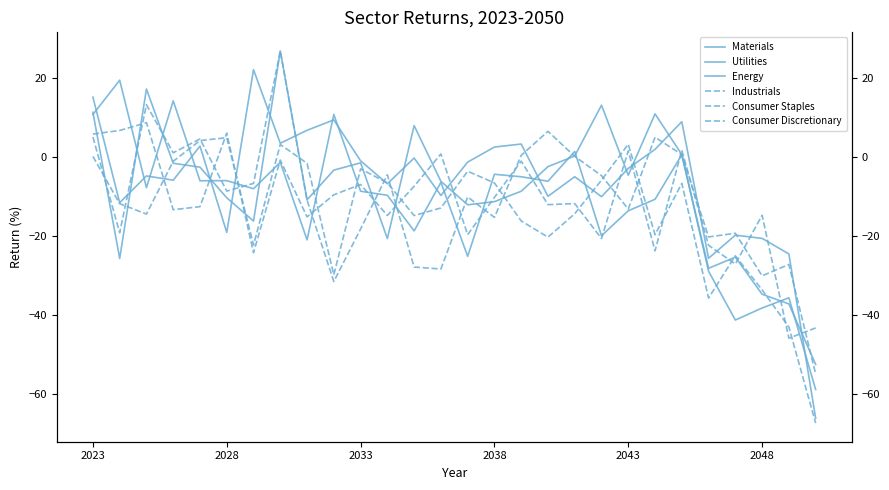

At 2028, list the series in order from largest to smallest.

Industrials, Consumer Discretionary, Energy, Consumer Staples, Utilities, Materials